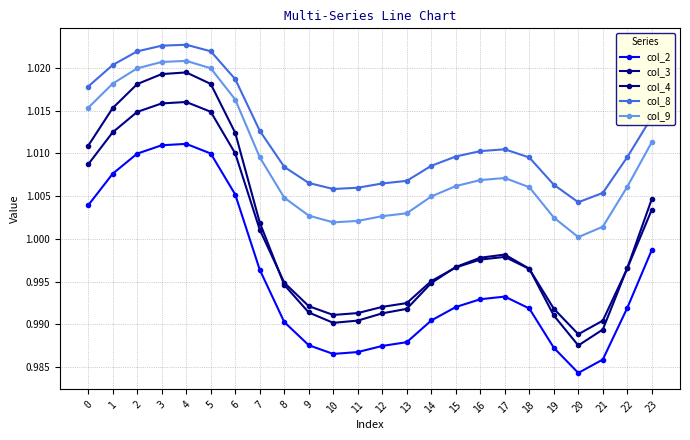

True or false: col_4 has more than 0 interior local peaks.

True